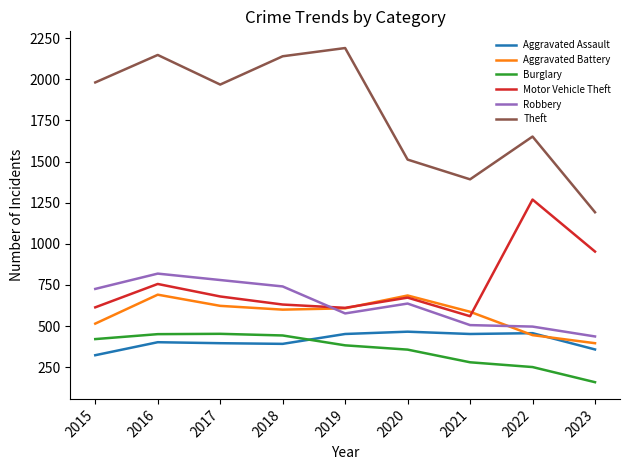

Which category has the lowest value across all series?

2023